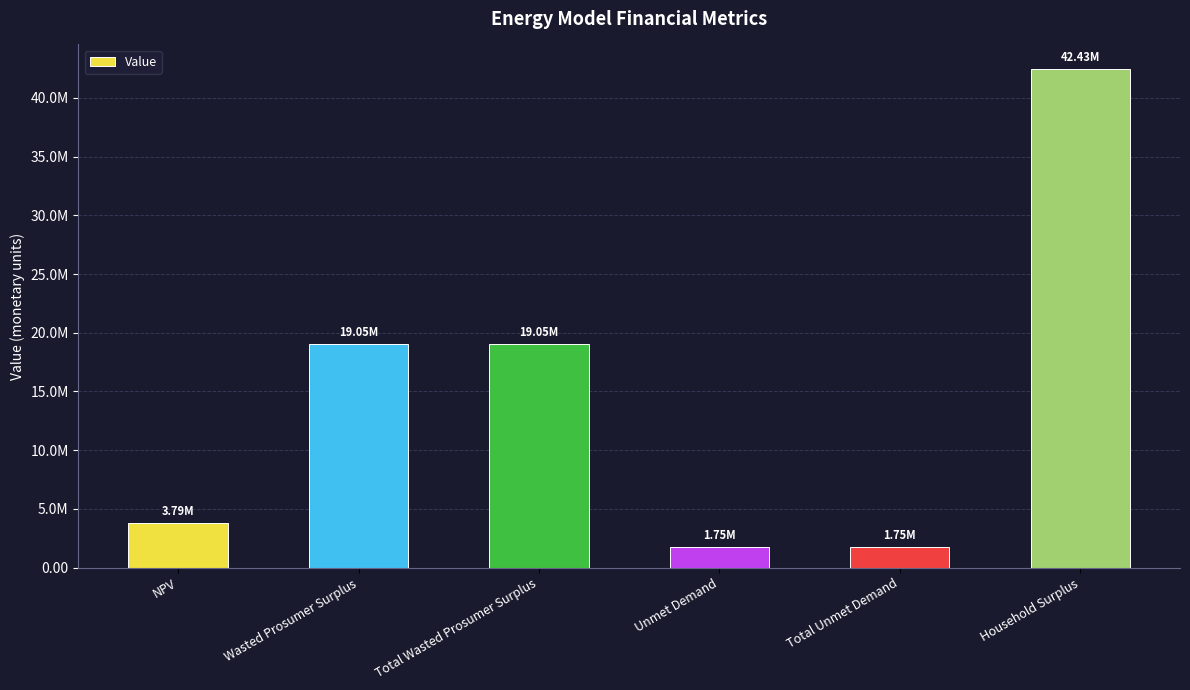

At which label is the value closest to 22090147?

Wasted Prosumer Surplus